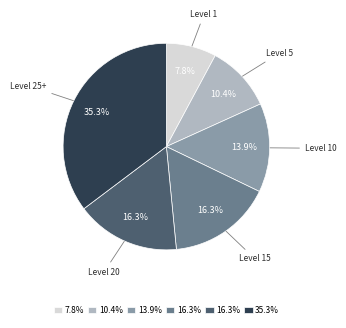

Does any single category account for the majority?

No